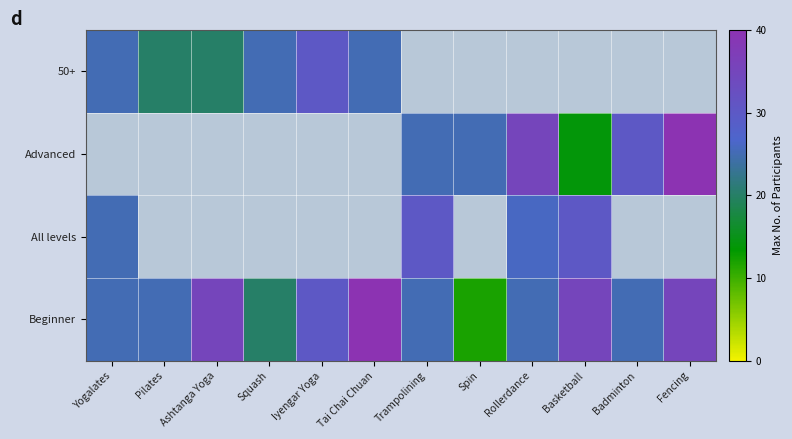

Which series has the largest range (max minus min)?

Beginner